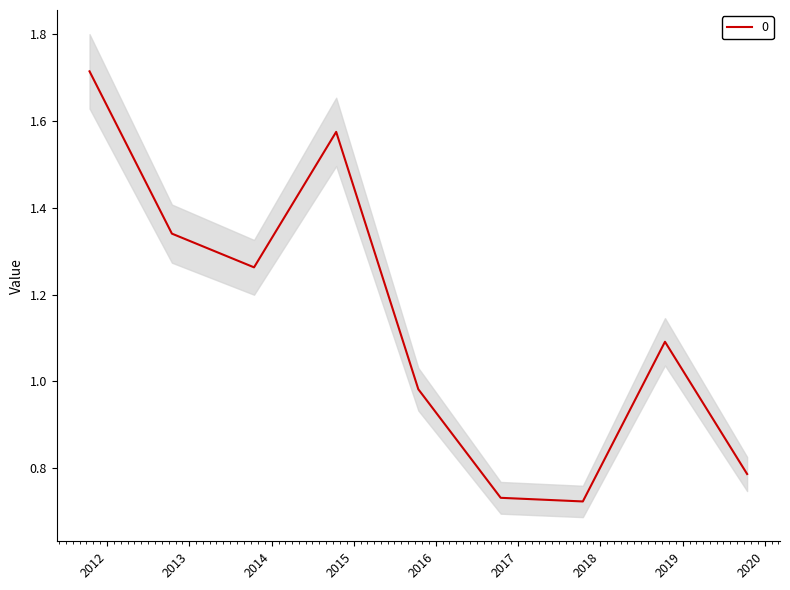

Reading right to left, list all the values displayed in this chart.

0.8	1.1	0.7	0.7	1.0	1.6	1.3	1.3	1.7